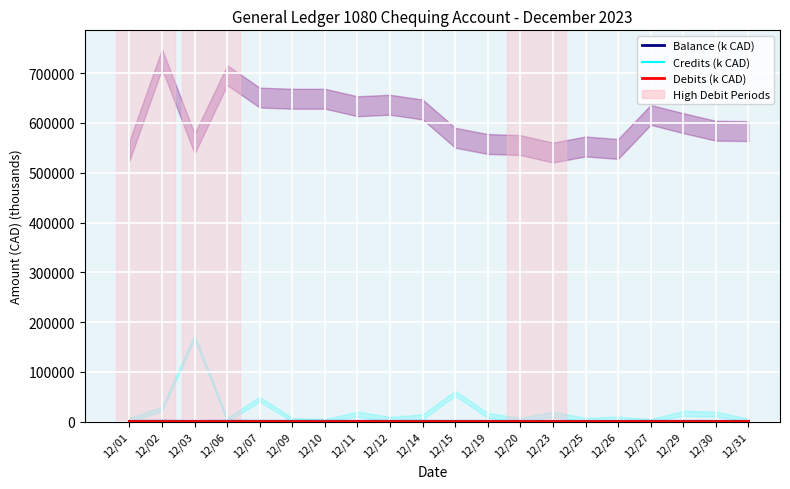

The value of Credits (k CAD) at 12/14 is 5.8. True or false?

False